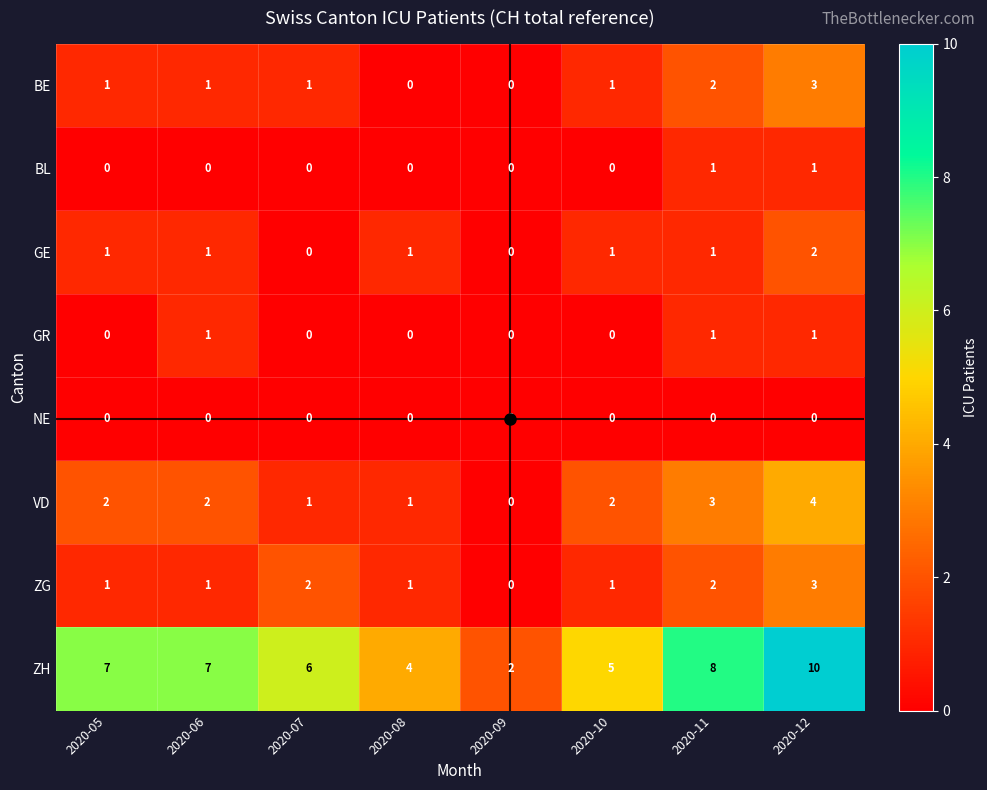

Which category has the highest value across all series?

2020-12